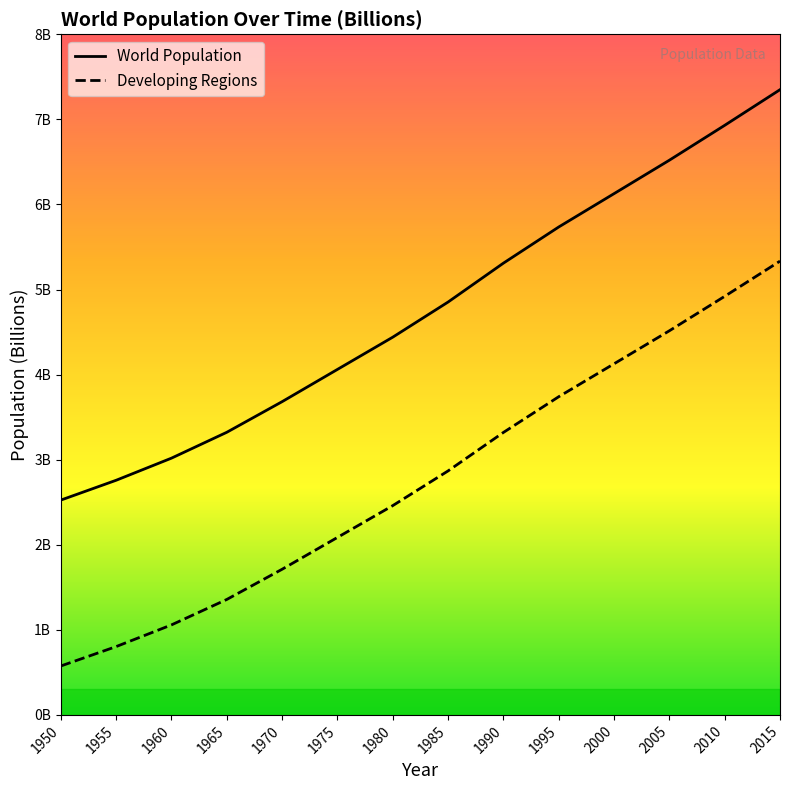

True or false: Developing Regions and World Population intersect in this chart.

False